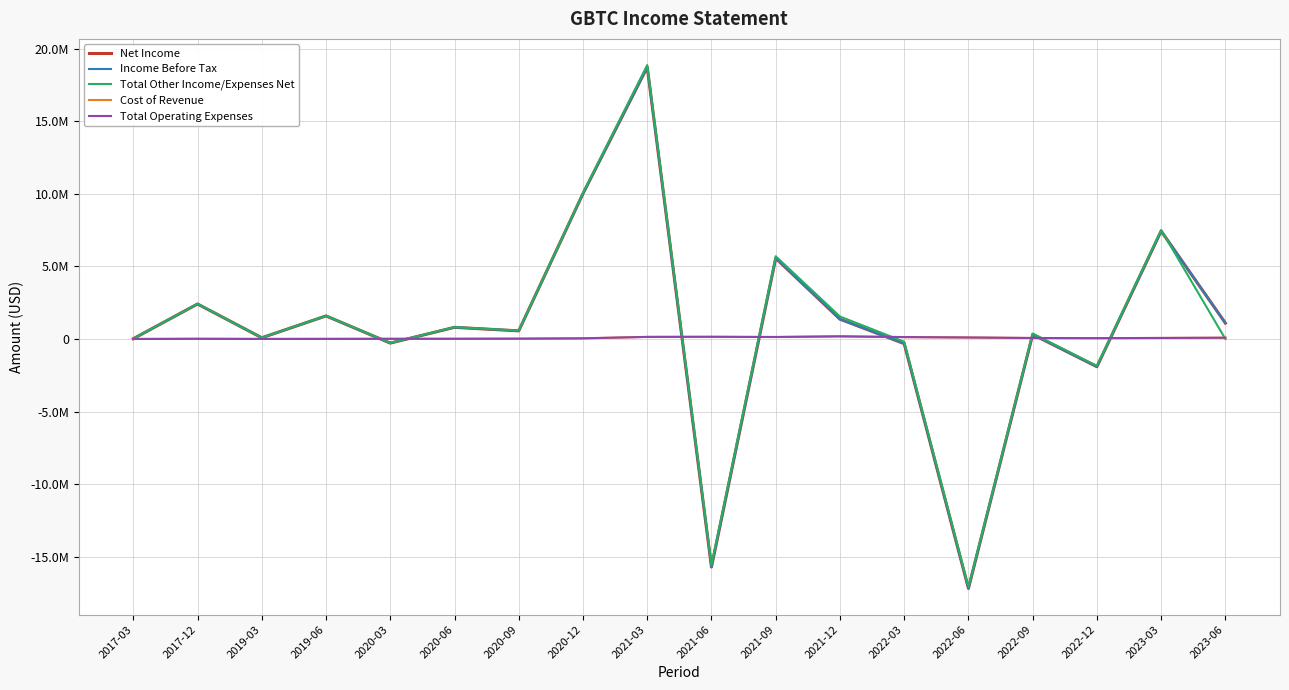

What is the average value of the Cost of Revenue series?

69750